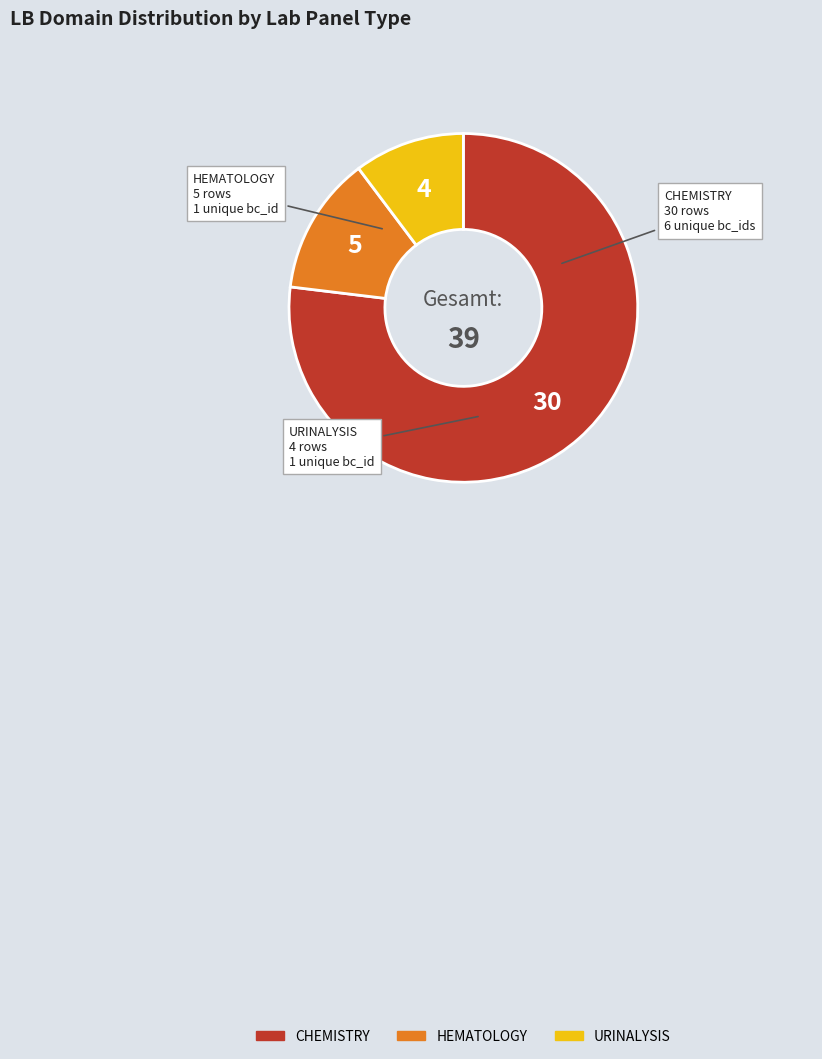

Is there any slice that represents more than half of the pie?

Yes